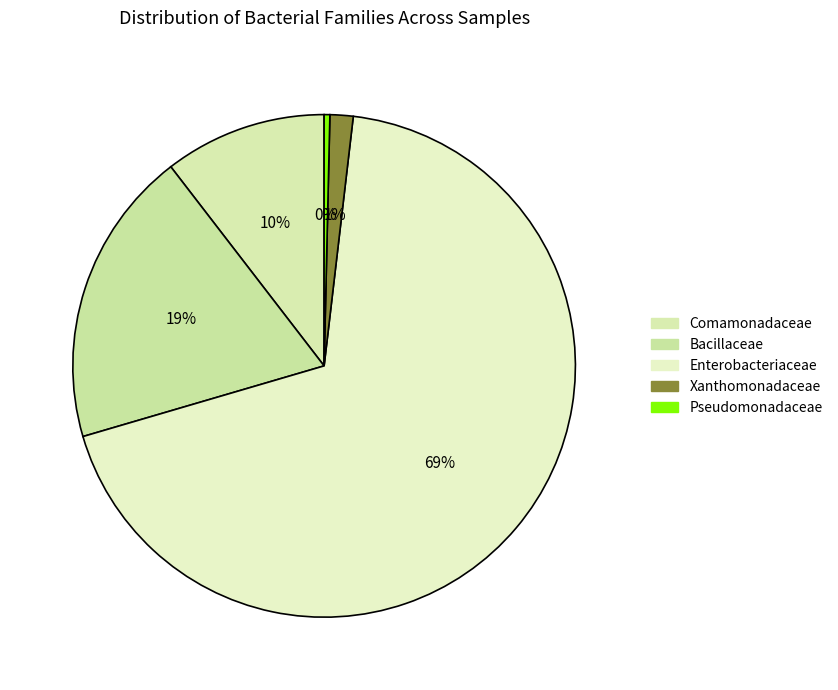

Count the number of slices in the pie.

5